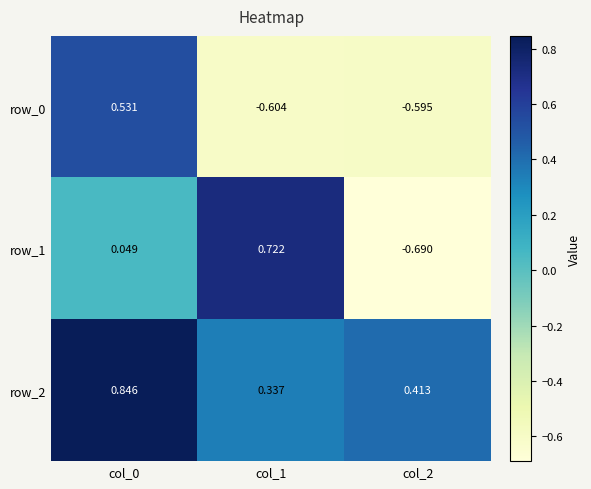

Is the value of row_0 at col_1 greater than the value of row_2 at col_0?

No